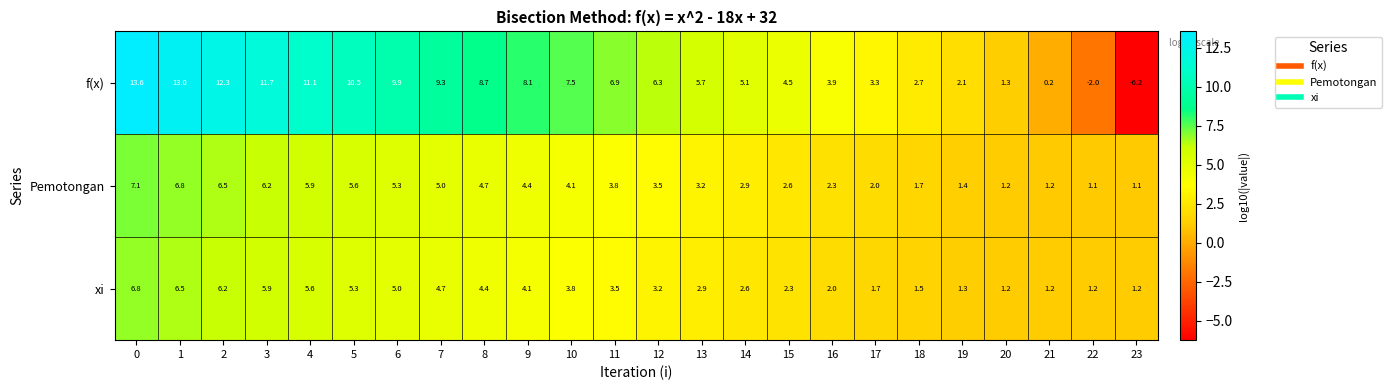

What is the difference between the maximum and minimum values in the xi series?

5.6